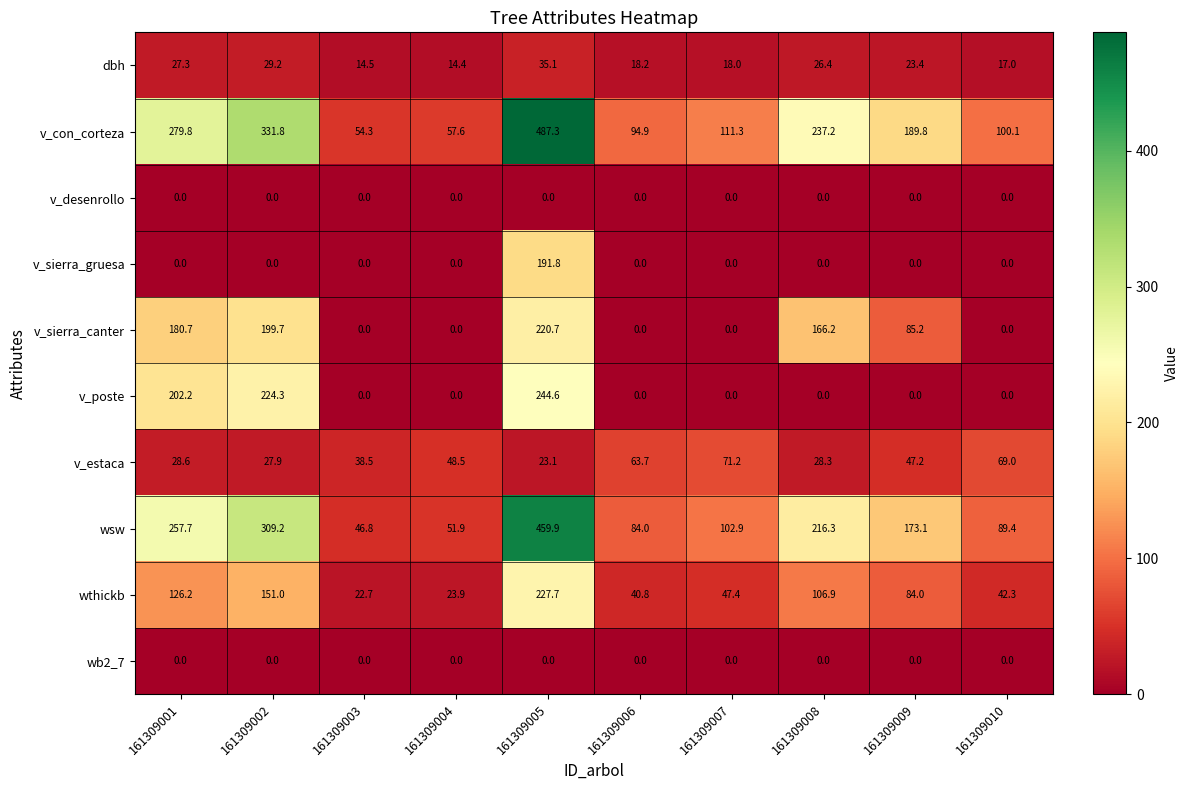

What is the maximum value shown in the chart?

487.3